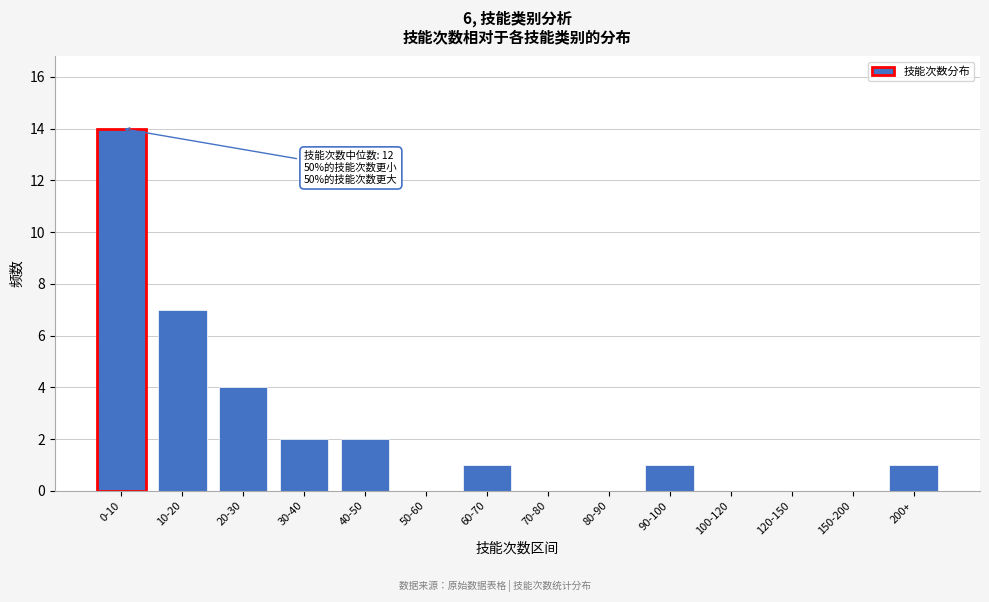

Reading left to right, what are all the values shown in this chart?

0-10=14	10-20=7	20-30=4	30-40=2	40-50=2	50-60=0	60-70=1	70-80=0	80-90=0	90-100=1	100-120=0	120-150=0	150-200=0	200+=1